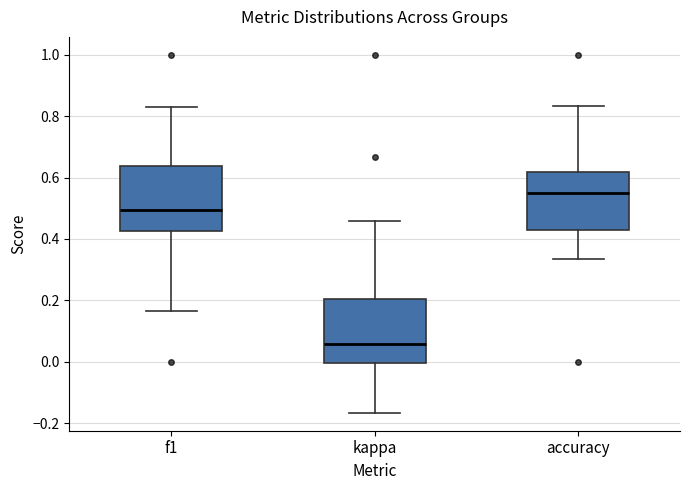

Which box's median line is the highest?

accuracy